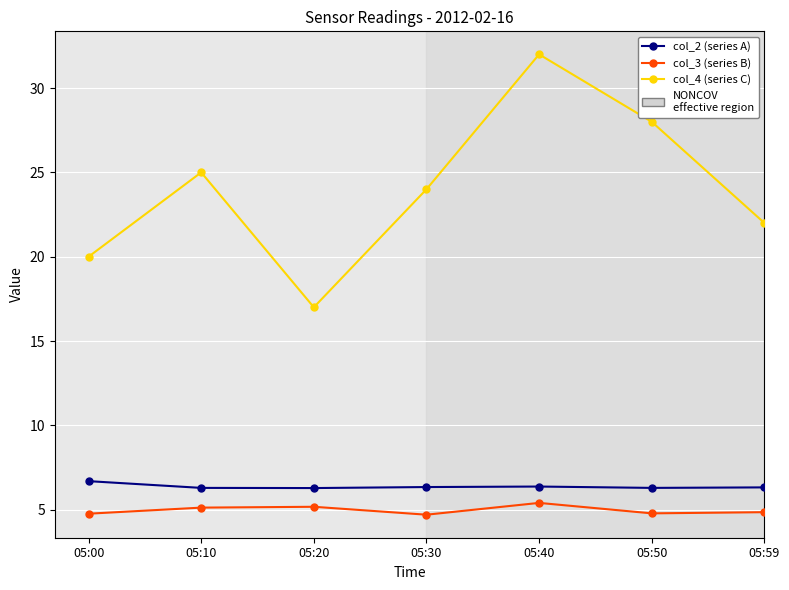

True or false: col_3 (series B) and col_2 (series A) intersect in this chart.

False